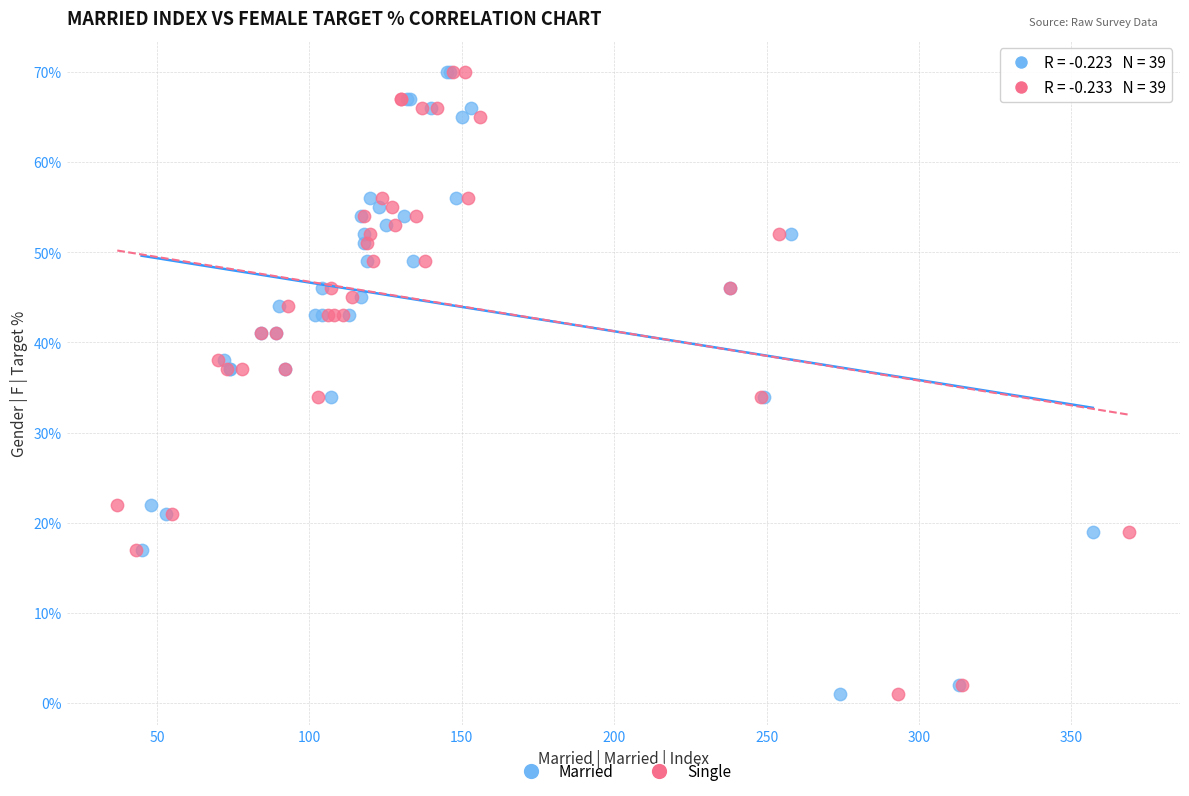

What are all the series names shown in the legend?

Married, Single